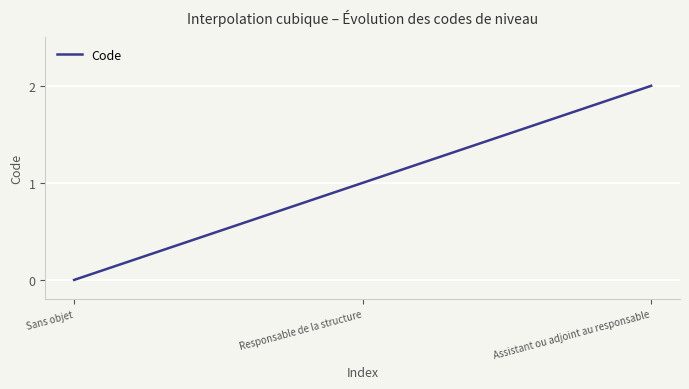

How many lines are shown in the chart?

1